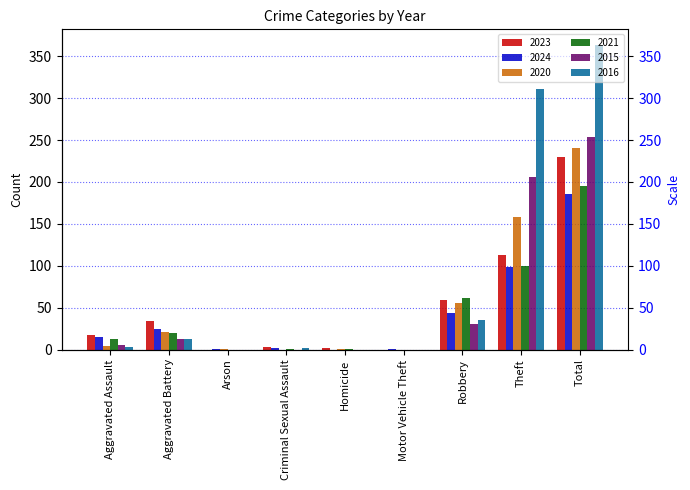

Reading right to left, what are all the values shown in this chart?

2023: 230	113	59	0	2	3	0	34	17
2024: 186	99	44	1	0	2	1	24	15
2020: 240	158	55	0	1	0	1	21	4
2021: 195	100	61	0	1	1	0	20	12
2015: 254	206	30	0	0	0	0	12	6
2016: 364	311	35	0	0	2	0	13	3